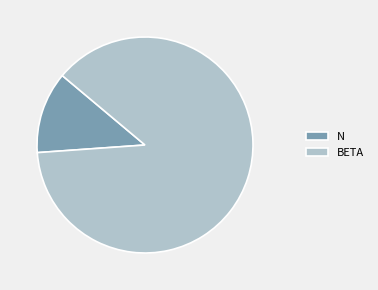

Rank the categories by value from lowest to highest.

N, BETA